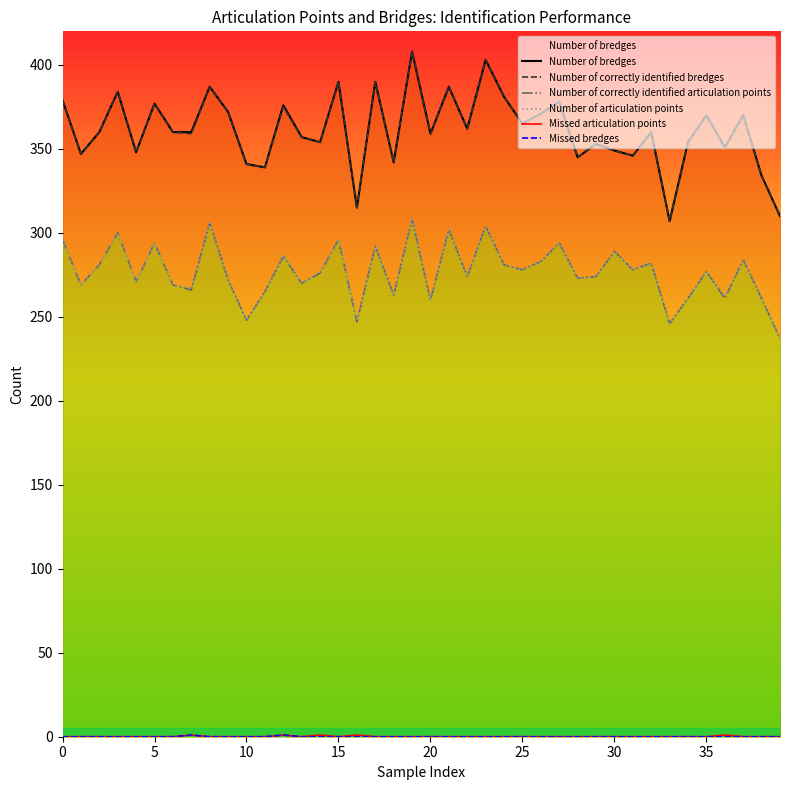

How many data points does each series have?

40